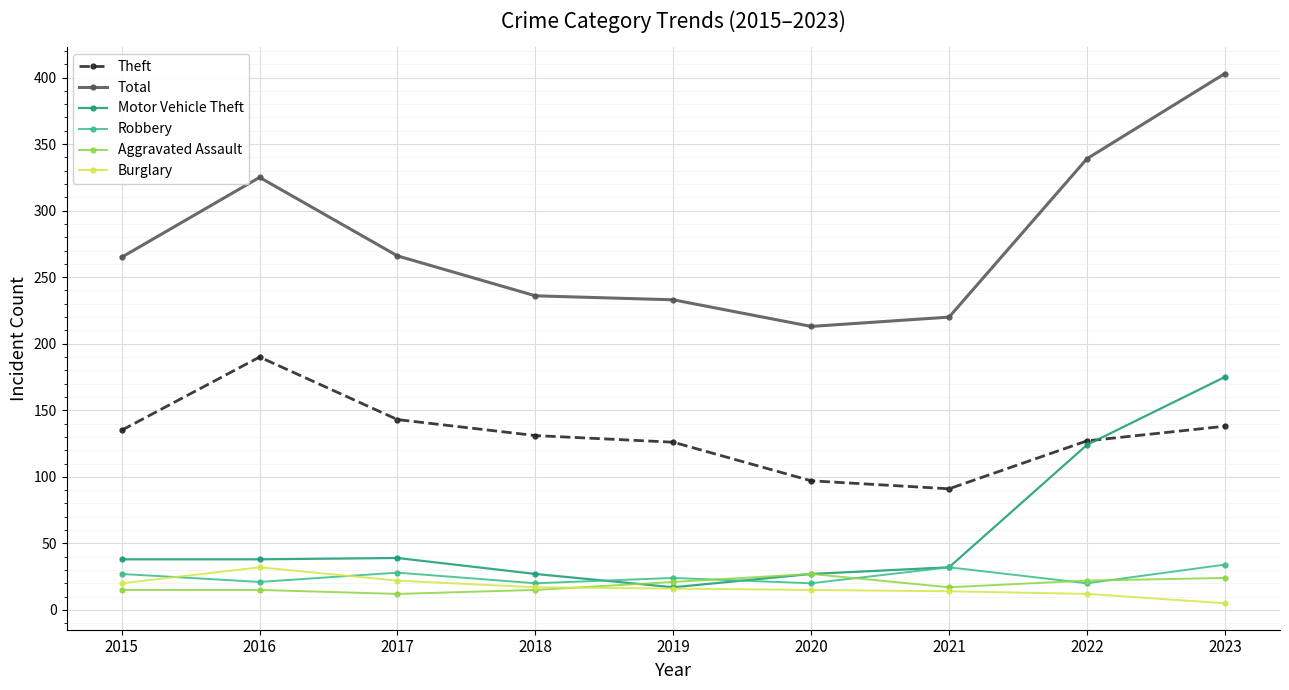

At which category does Burglary reach its first local peak?

2016